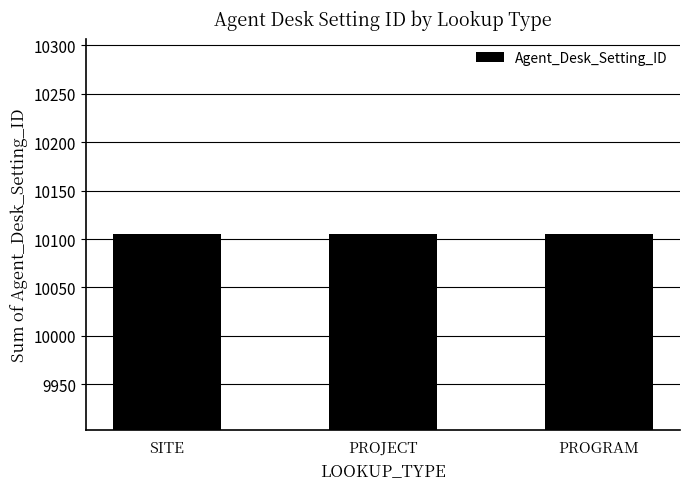

What is the sum of all values?

30315